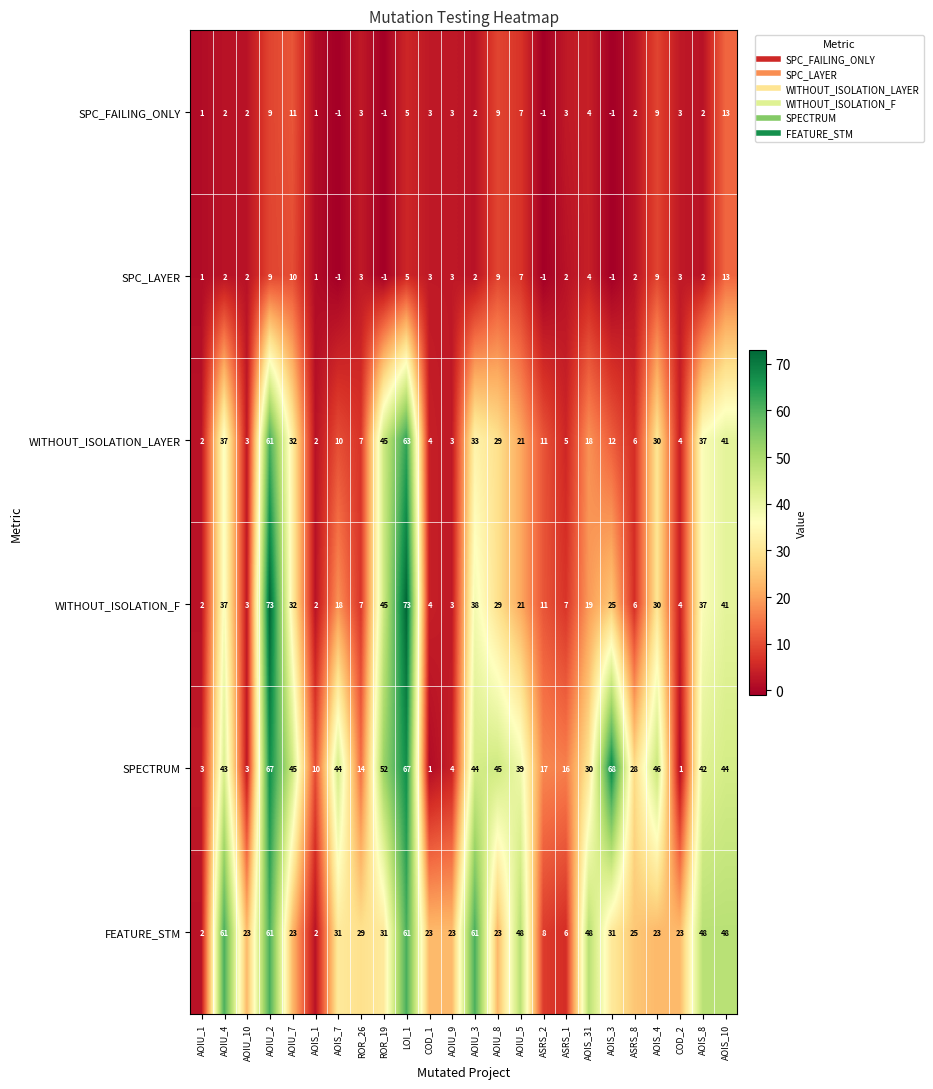

Which series has the largest range (max minus min)?

WITHOUT_ISOLATION_F